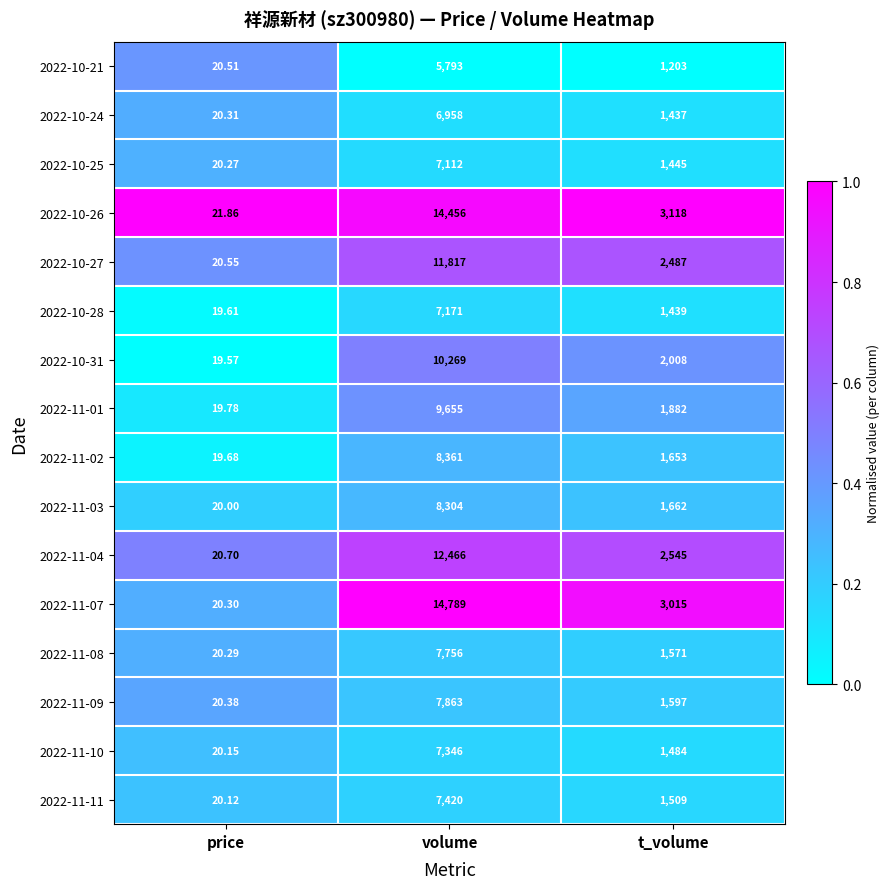

Which category has the lowest value across all series?

price